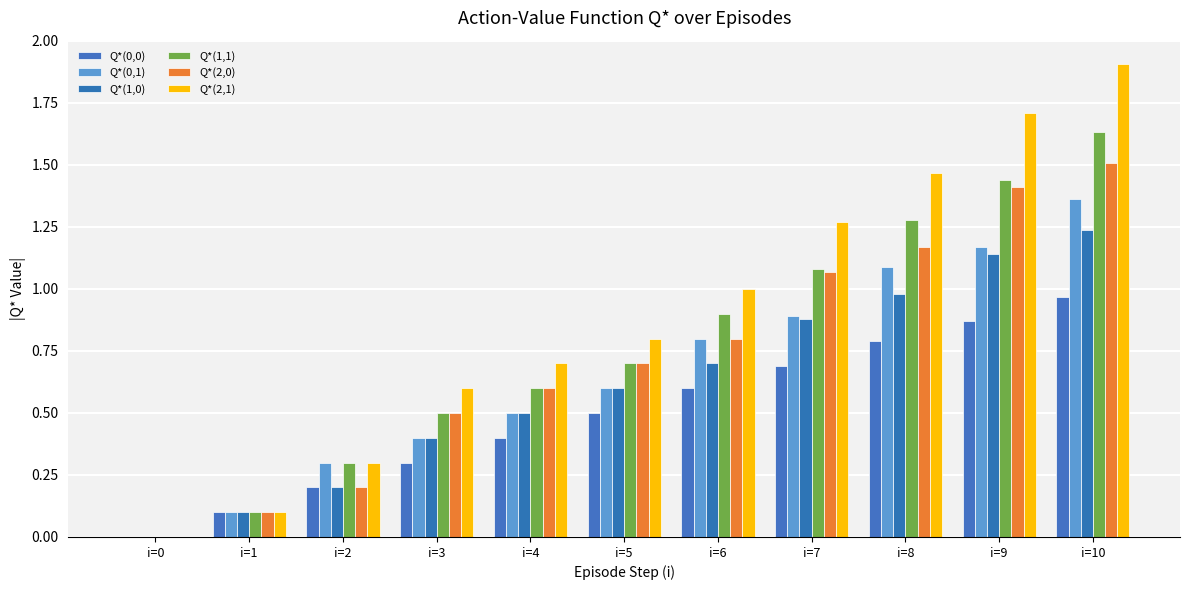

What is the total value across all series at i=4?

3.3